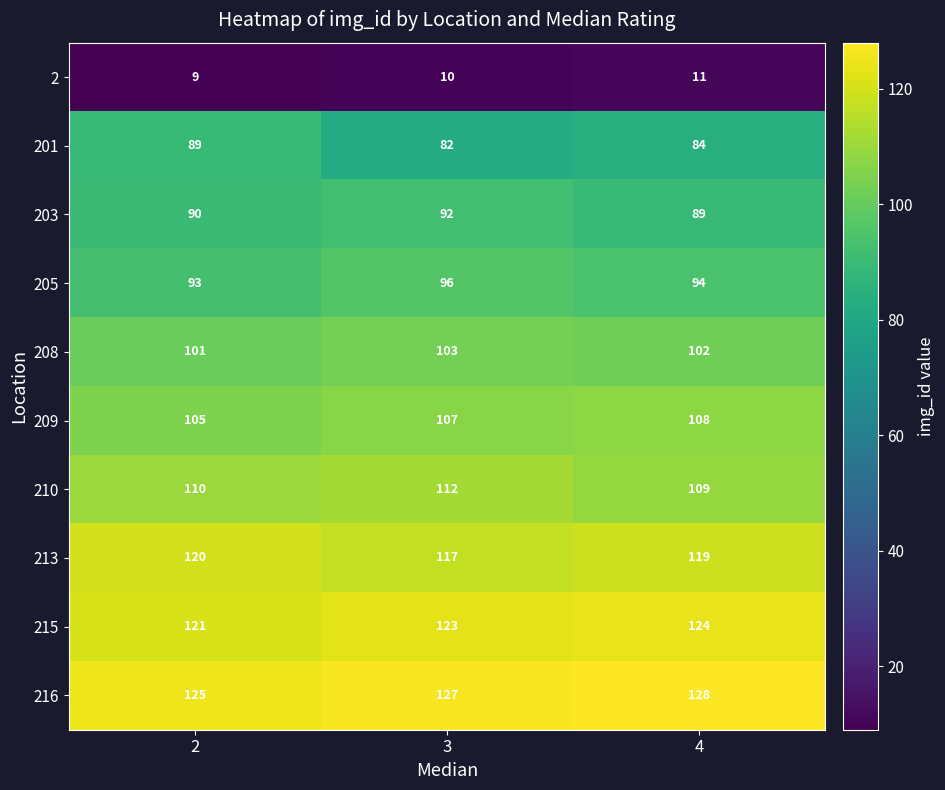

What is the minimum value for 2?

9